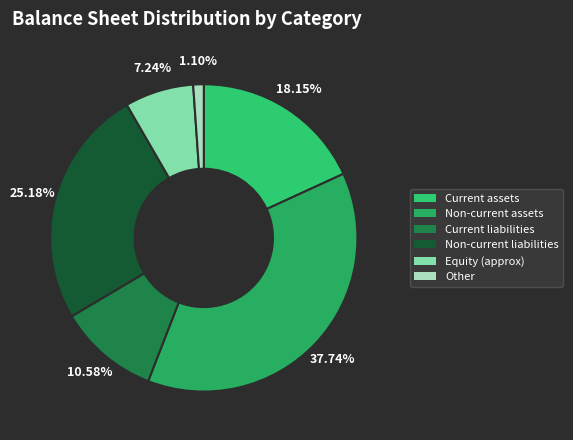

How many slices are in this pie chart?

6